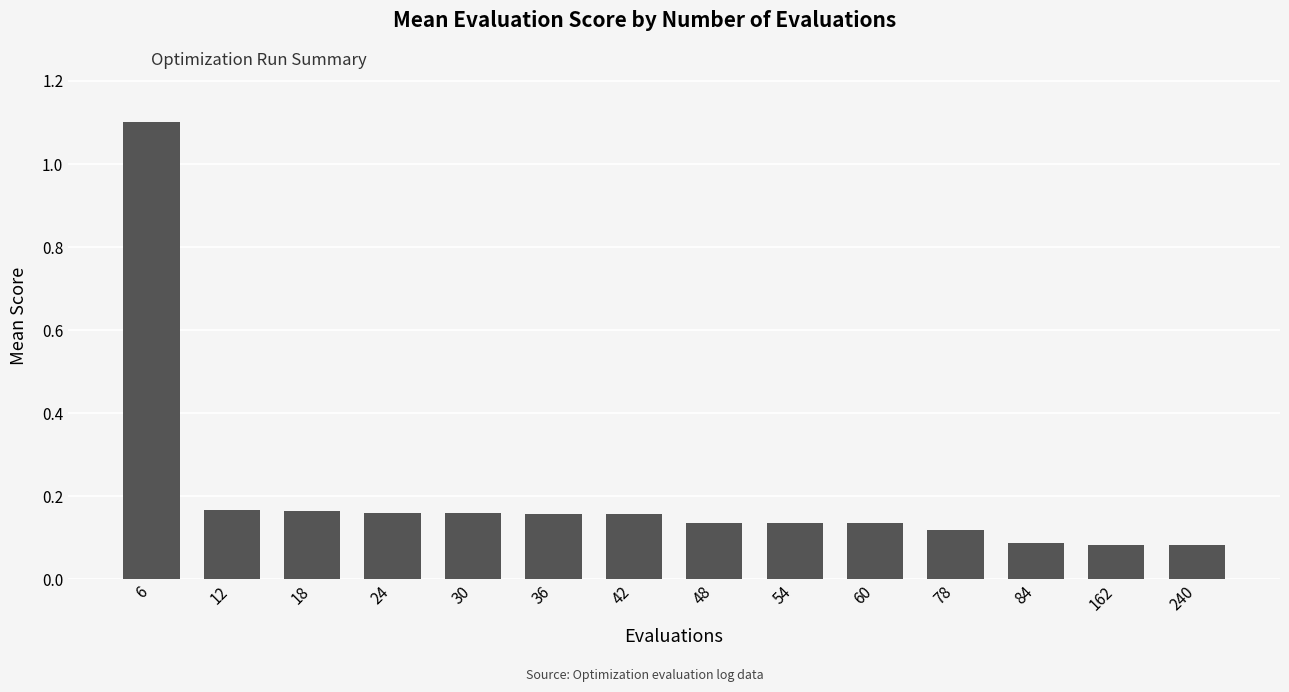

At which category does the chart reach its peak across all series?

6